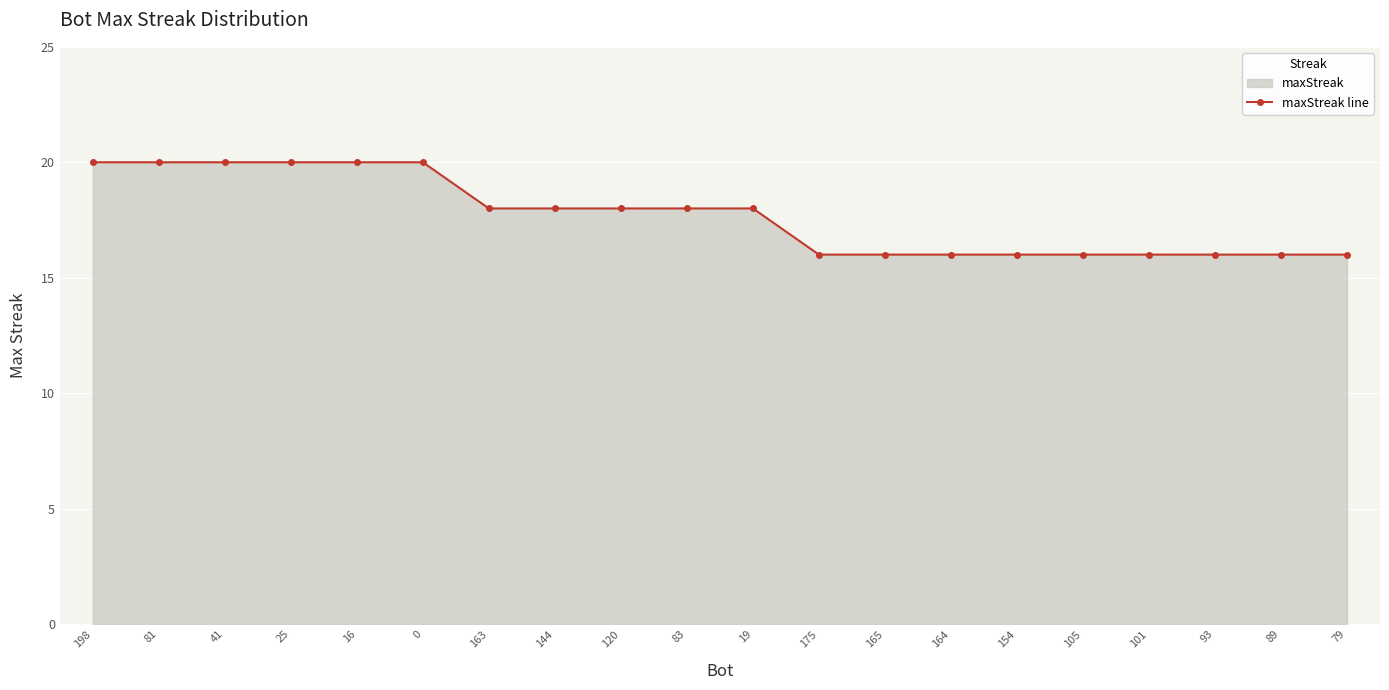

List the labels in order of value, largest first.

198, 81, 41, 25, 16, 0, 163, 144, 120, 83, 19, 175, 165, 164, 154, 105, 101, 93, 89, 79